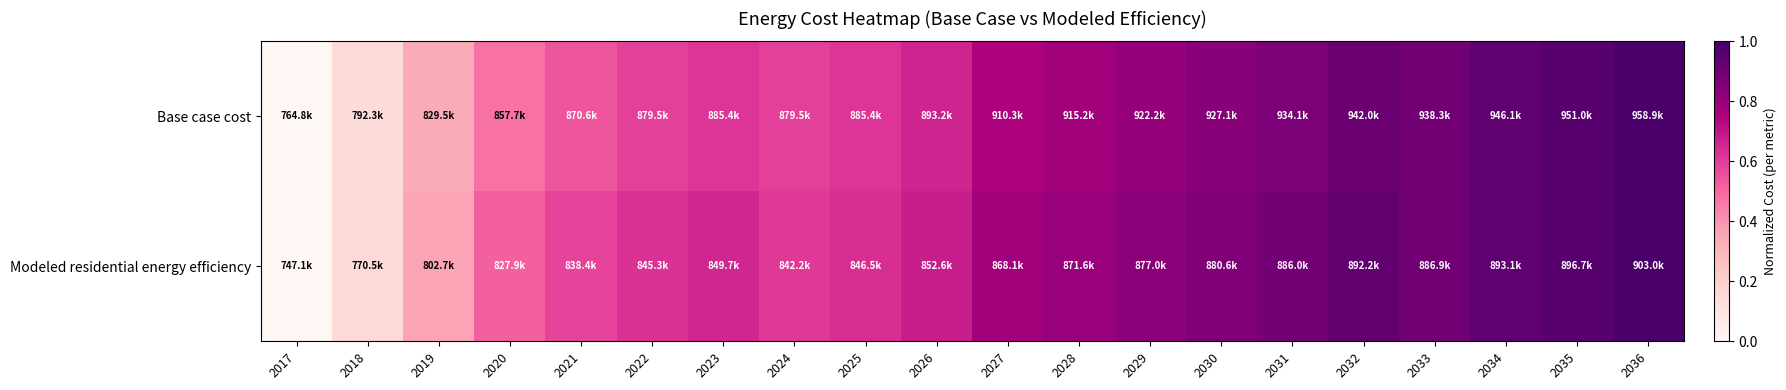

At which category does the chart reach its peak across all series?

2036